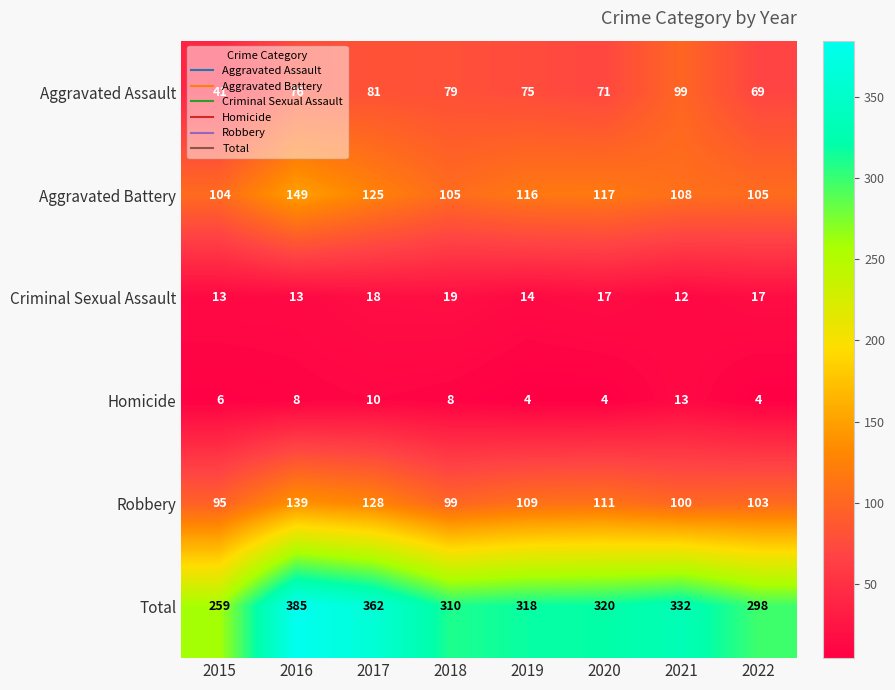

Read the Robbery value at 2018, to the nearest 5.

100